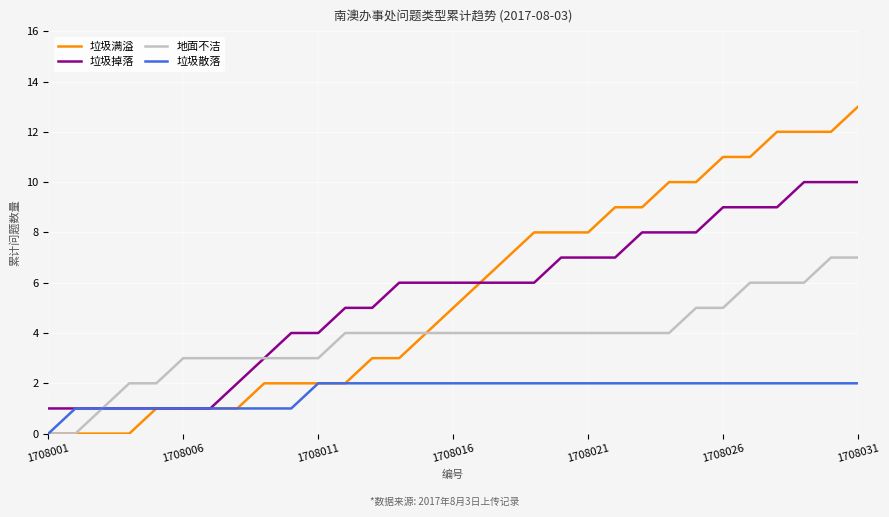

Reading left to right, what are all the values shown in this chart?

垃圾满溢: 0	0	0	0	1	1	1	1	2	2	2	2	3	3	4	5	6	7	8	8	8	9	9	10	10	11	11	12	12	12	13
垃圾掉落: 1	1	1	1	1	1	1	2	3	4	4	5	5	6	6	6	6	6	6	7	7	7	8	8	8	9	9	9	10	10	10
地面不洁: 0	0	1	2	2	3	3	3	3	3	3	4	4	4	4	4	4	4	4	4	4	4	4	4	5	5	6	6	6	7	7
垃圾散落: 0	1	1	1	1	1	1	1	1	1	2	2	2	2	2	2	2	2	2	2	2	2	2	2	2	2	2	2	2	2	2